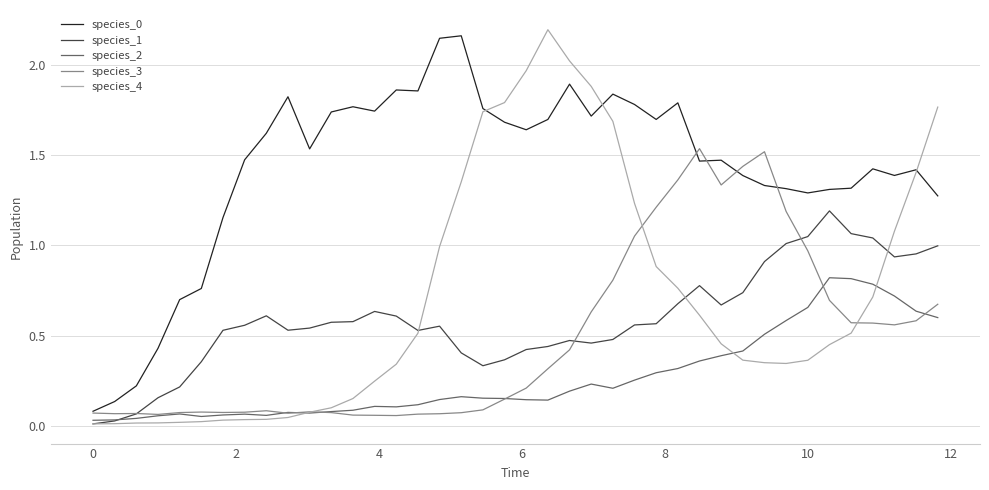

True or false: species_0 and species_2 cross at least once.

False